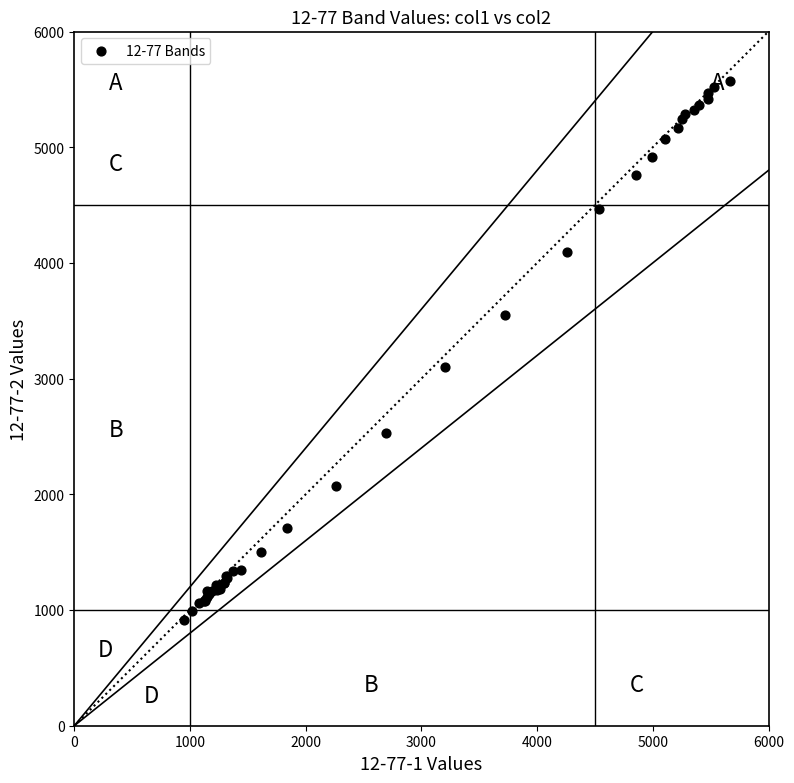

What Y value in the scatter plot is closest to 3242?

3096.6